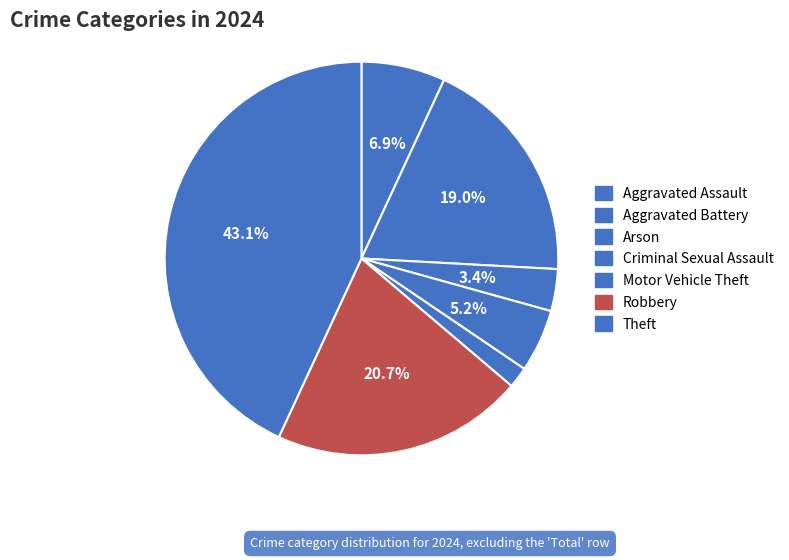

Count the number of slices in the pie.

7